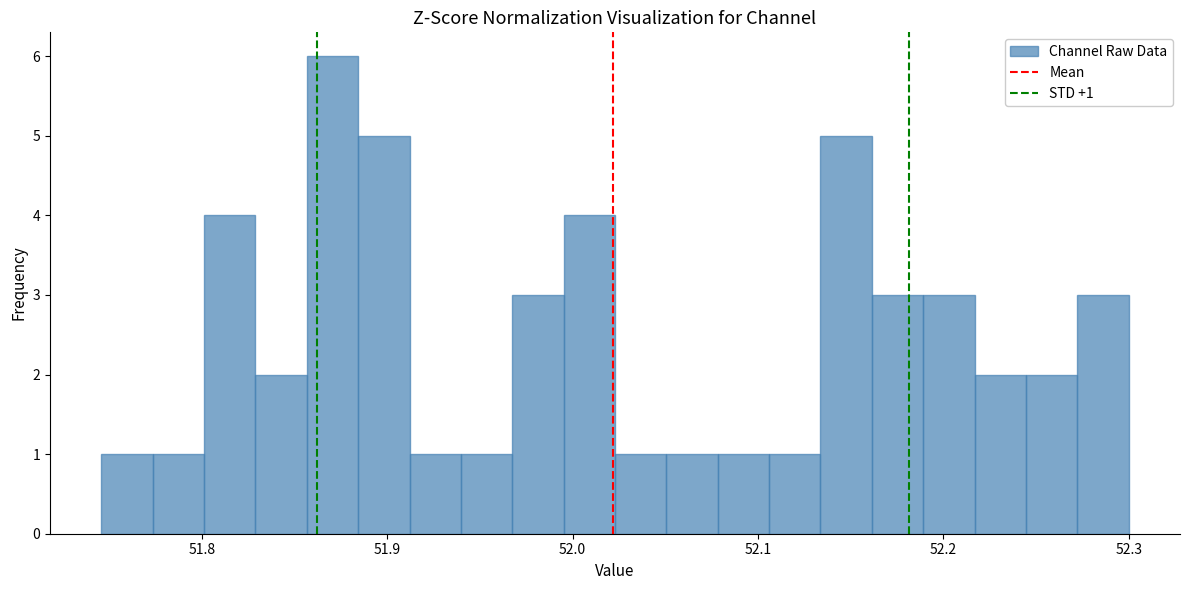

Read against the x-axis, roughly where is the centre of the tallest bar?

51.87